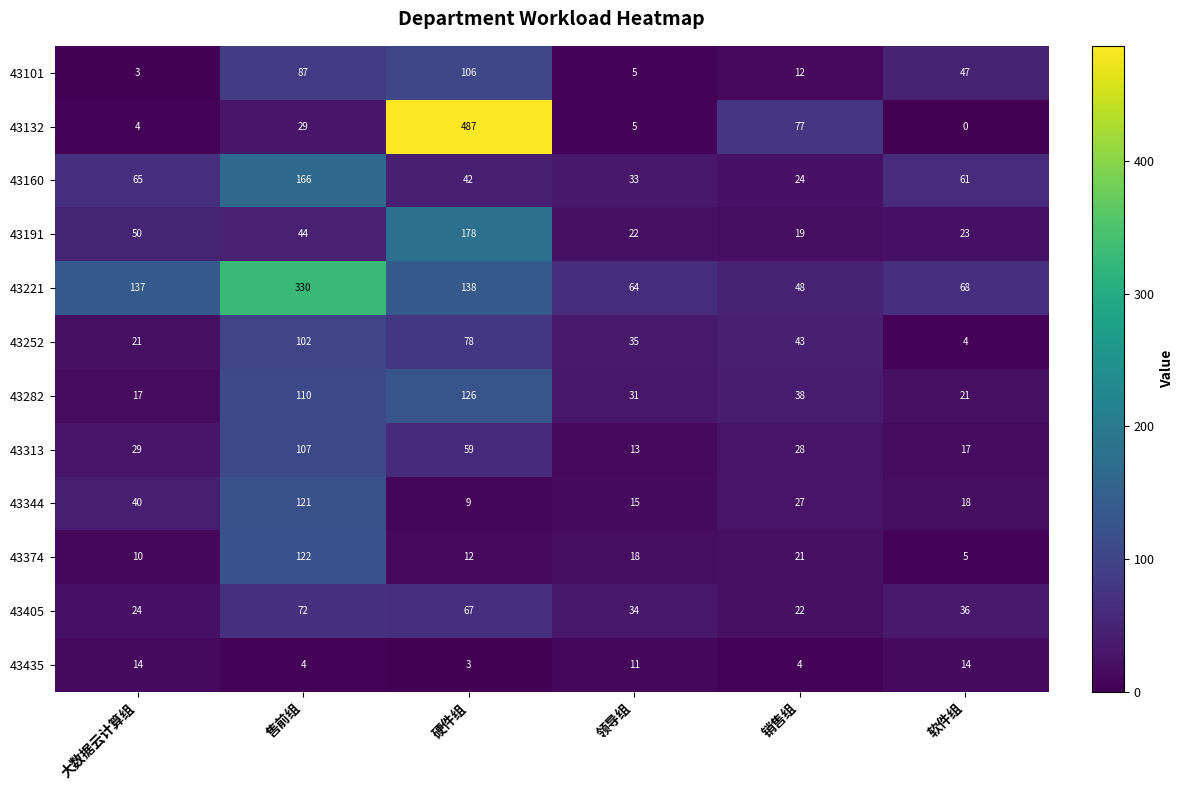

Which series has the largest total across all categories?

43221